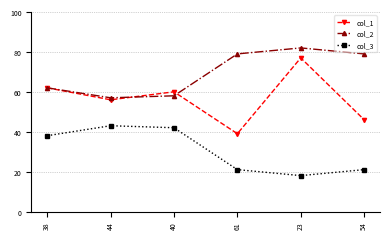

What is the difference between the highest and lowest values at 44?

14